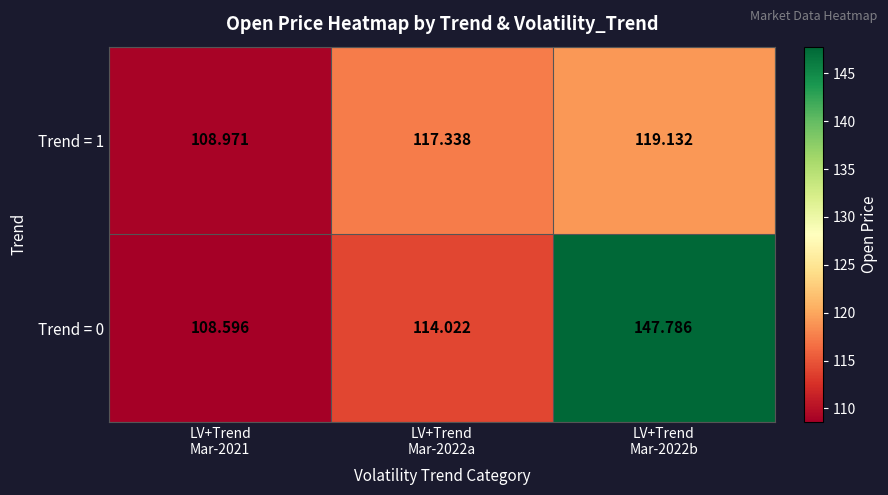

List the series in order of their peak value, highest first.

Trend = 0, Trend = 1